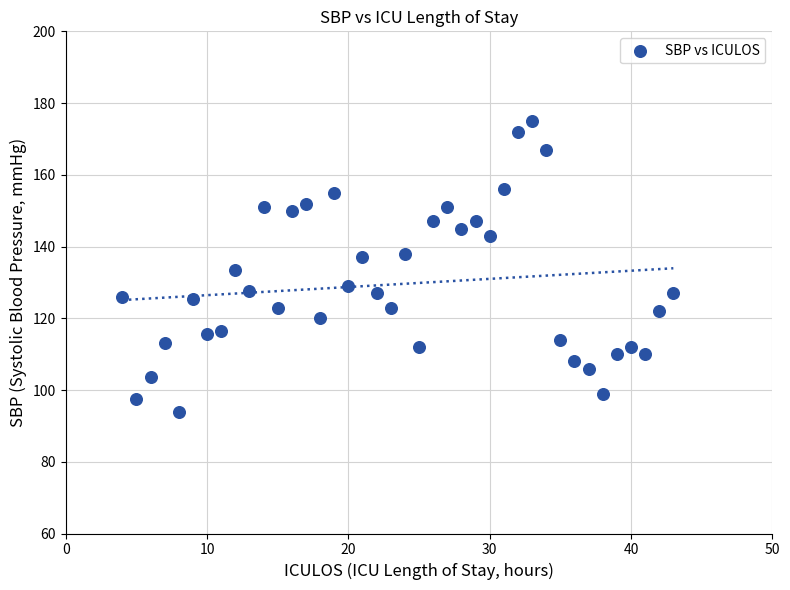

What is the range of Y values (max minus min)?

81.0